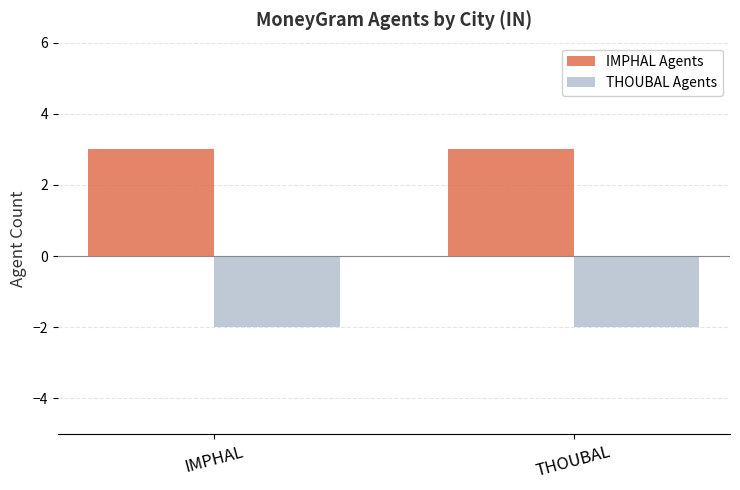

What is the spread (max minus min) of values at THOUBAL?

5